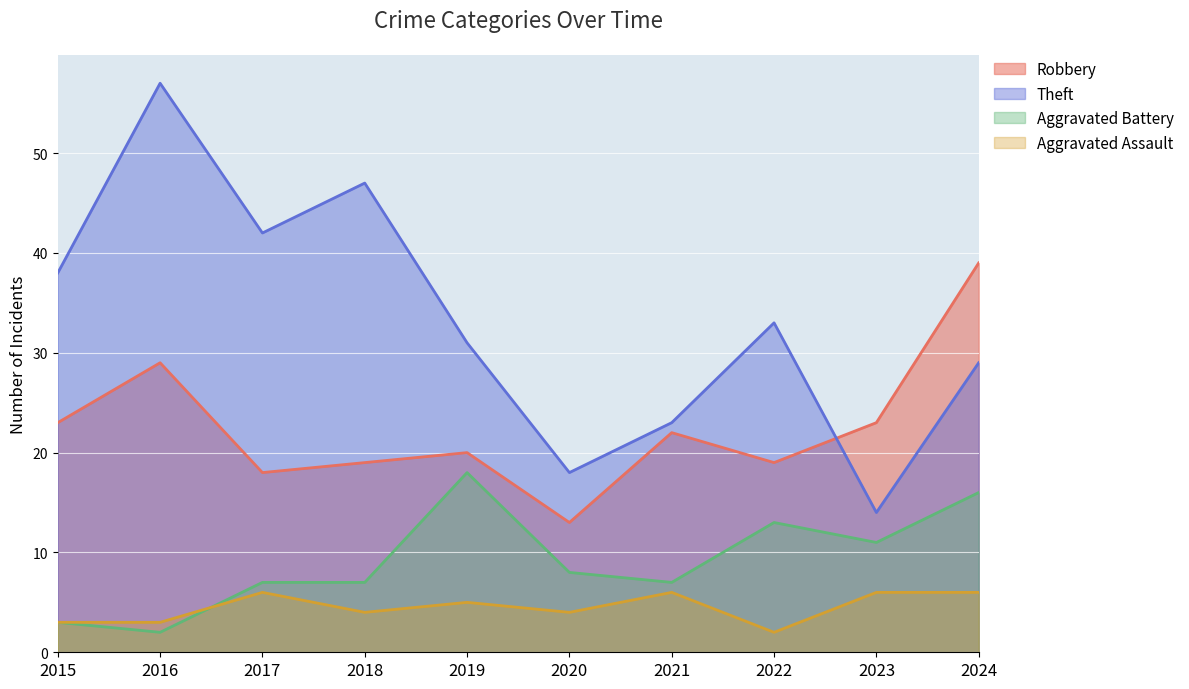

Does the chart display data point markers on the line(s)?

No